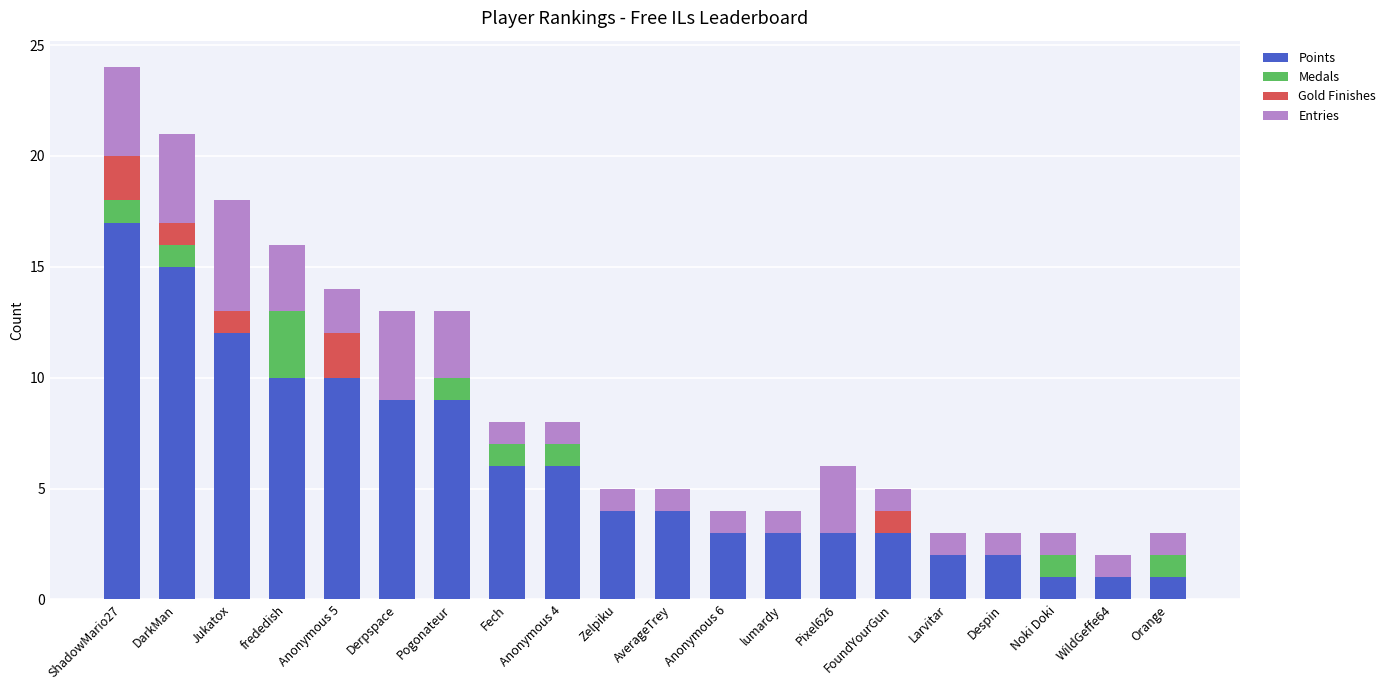

What is the approximate value of Points at Jukatox, to the nearest 10?

10